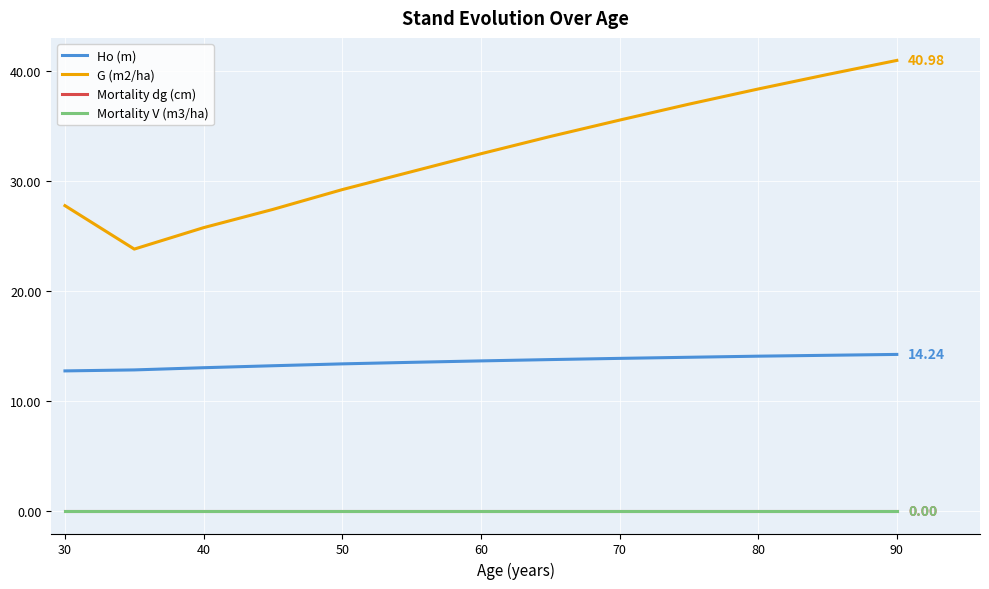

Which series has the widest spread of values?

G (m2/ha)